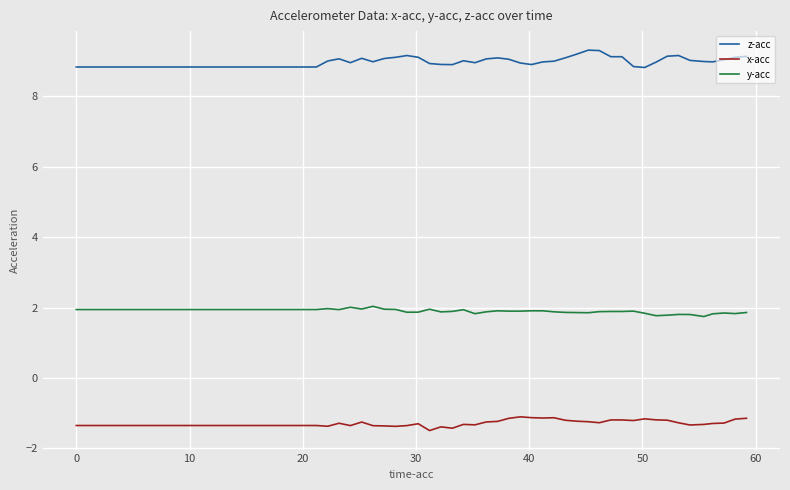

Which series has the largest range (max minus min)?

z-acc